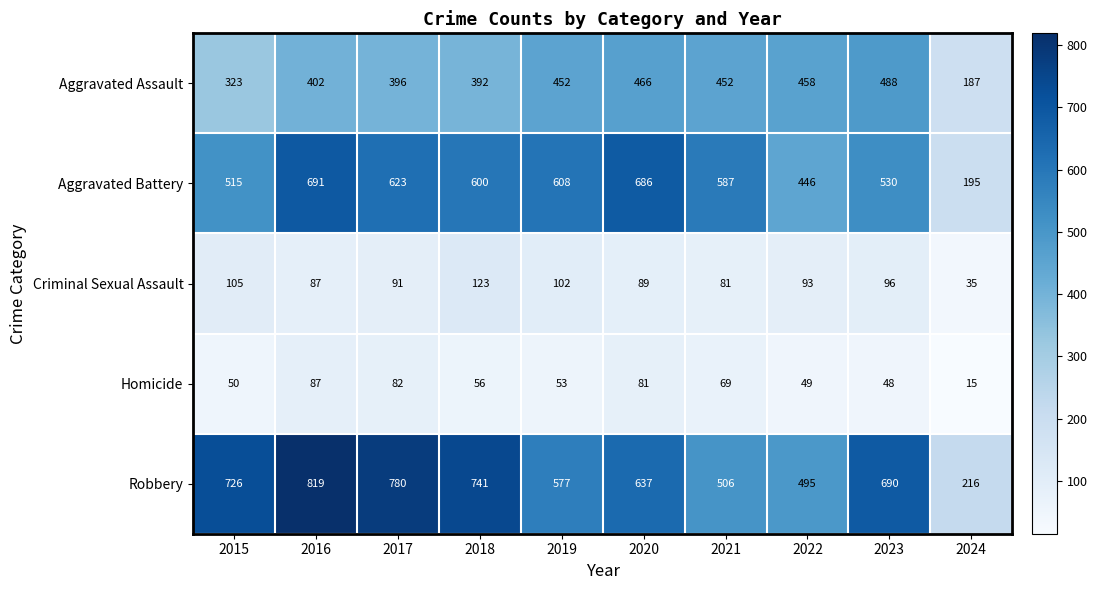

What is the spread (max minus min) of values at 2016?

732